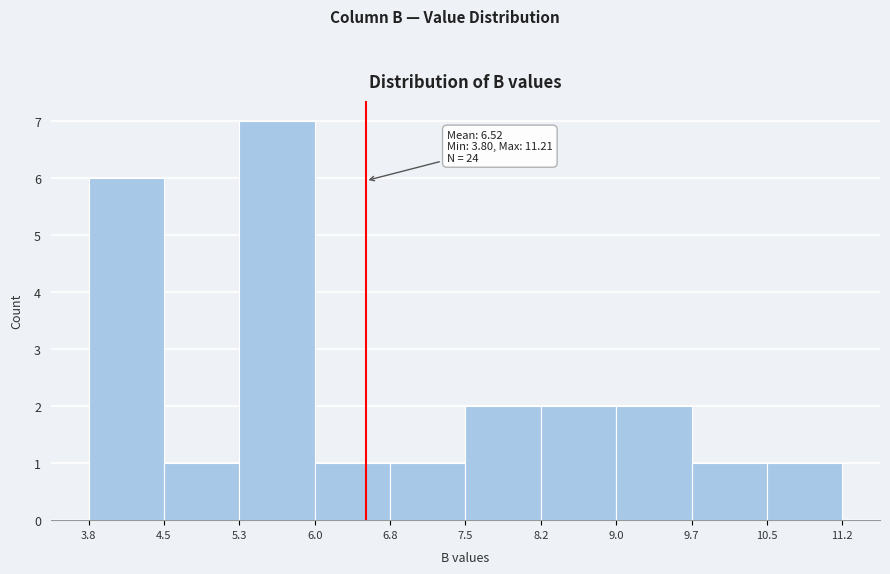

Which range on the x-axis has the tallest bar?

5.3 to 6.0